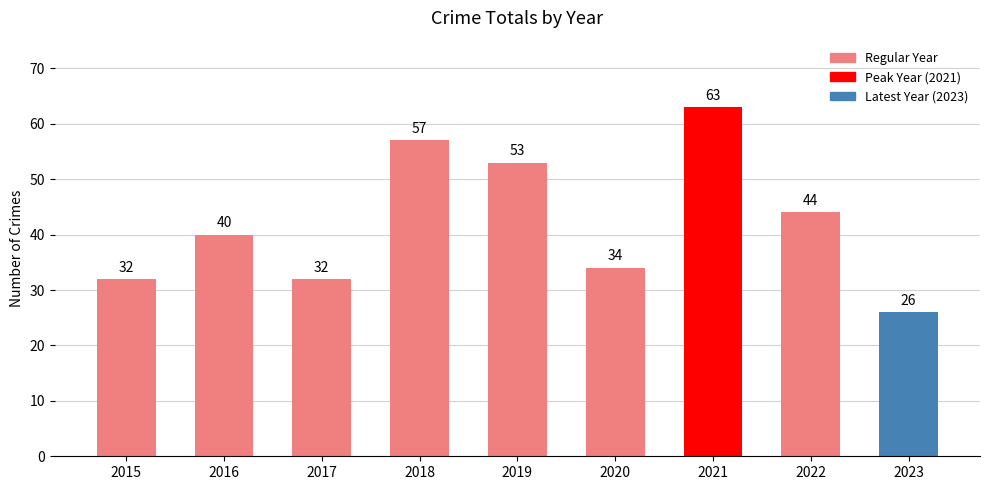

Which category has the highest value across all series?

2021